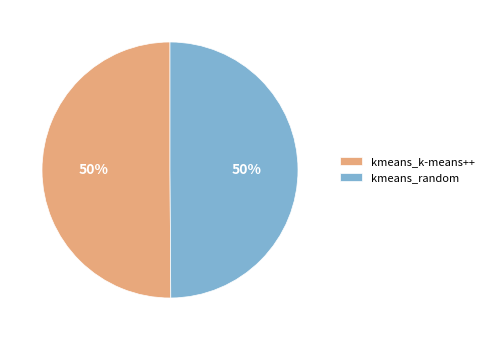

What is the ratio of the value at kmeans_k-means++ to the value at kmeans_random?

1.0